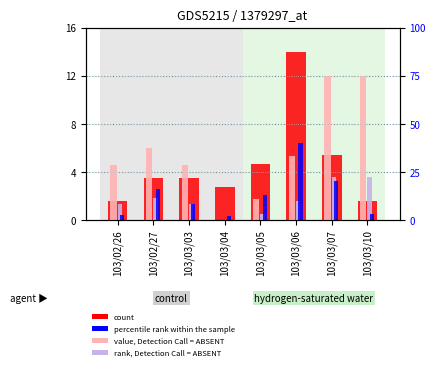

Are the bars grouped side by side (vs. stacked)?

Yes